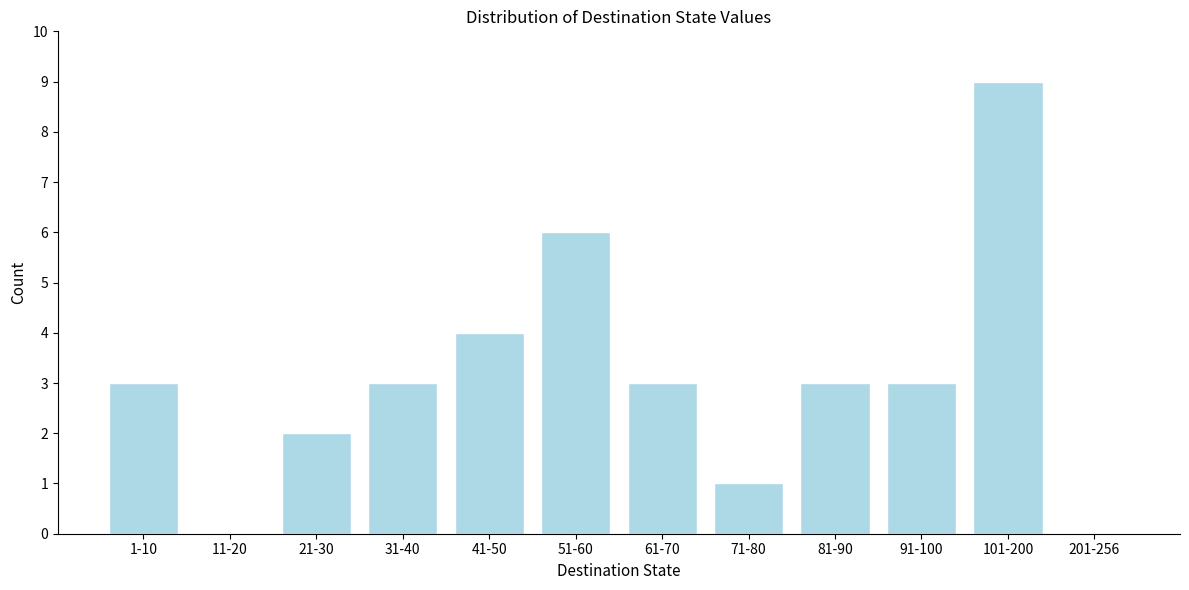

Reading left to right, what are all the values shown in this chart?

1-10=3	11-20=0	21-30=2	31-40=3	41-50=4	51-60=6	61-70=3	71-80=1	81-90=3	91-100=3	101-200=9	201-256=0